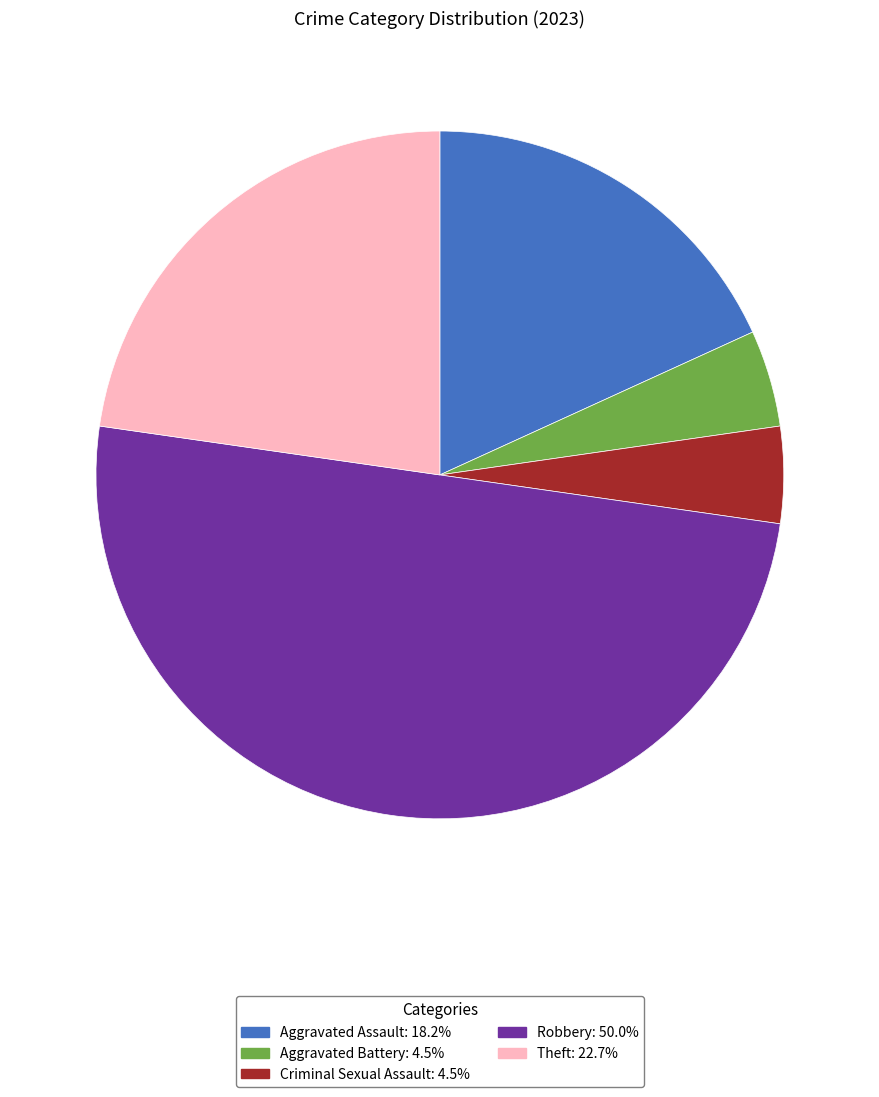

Approximately how many times larger is the value at Aggravated Battery compared to Criminal Sexual Assault?

1.0